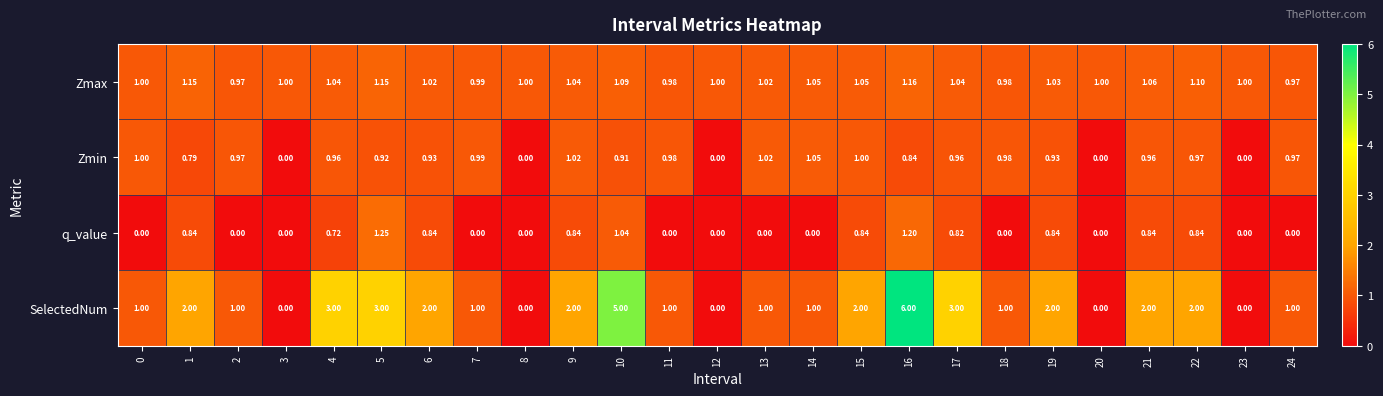

List the series in order of their overall mean, lowest first.

q_value, Zmin, Zmax, SelectedNum